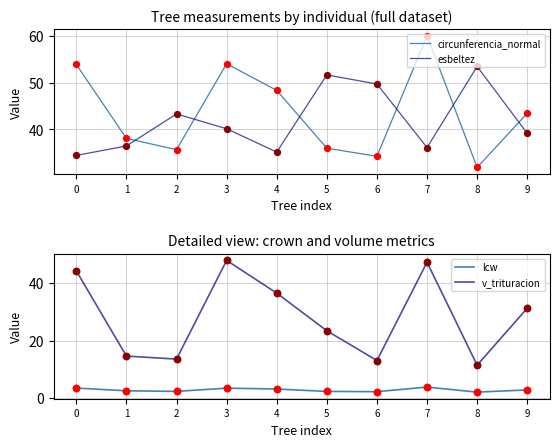

Which series contains the lowest Y value?

lcw